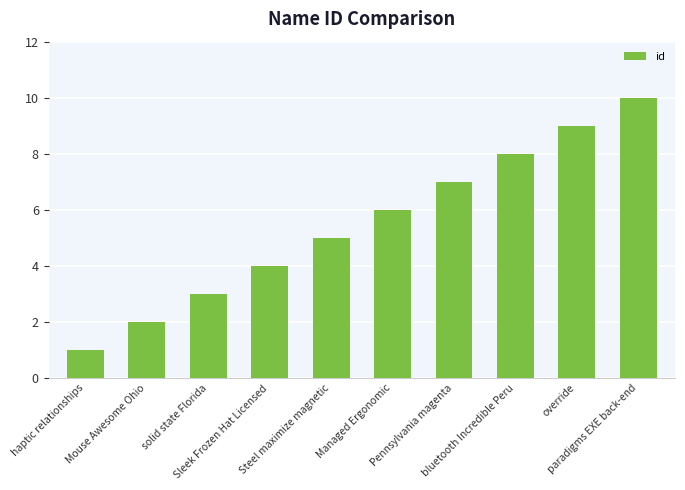

Count the number of data series in this chart.

1